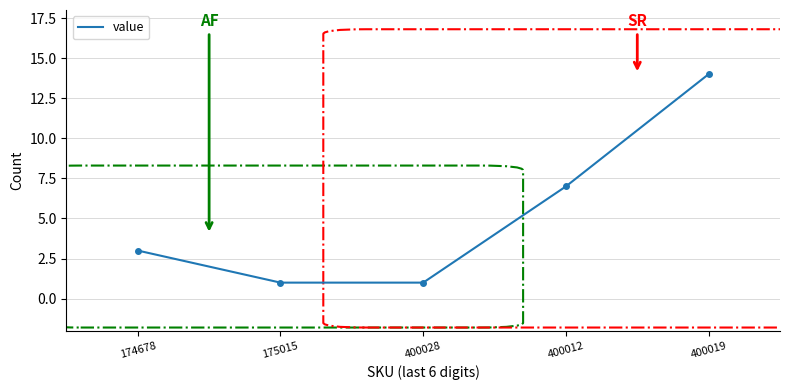

Reading left to right, list all the values displayed in this chart.

174678=3	175015=1	400028=1	400012=7	400019=14